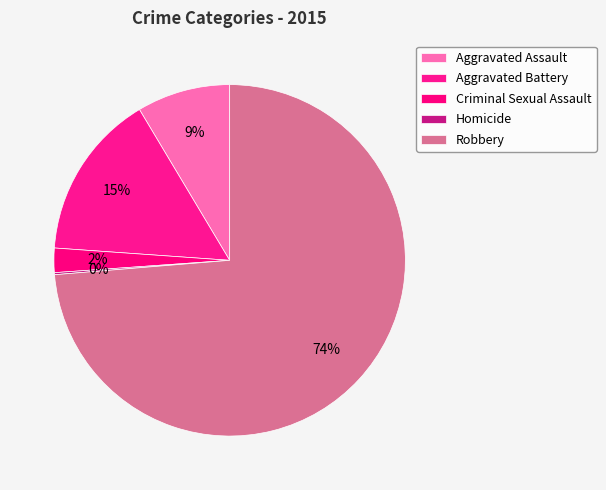

Which category has the biggest portion of the pie?

Robbery